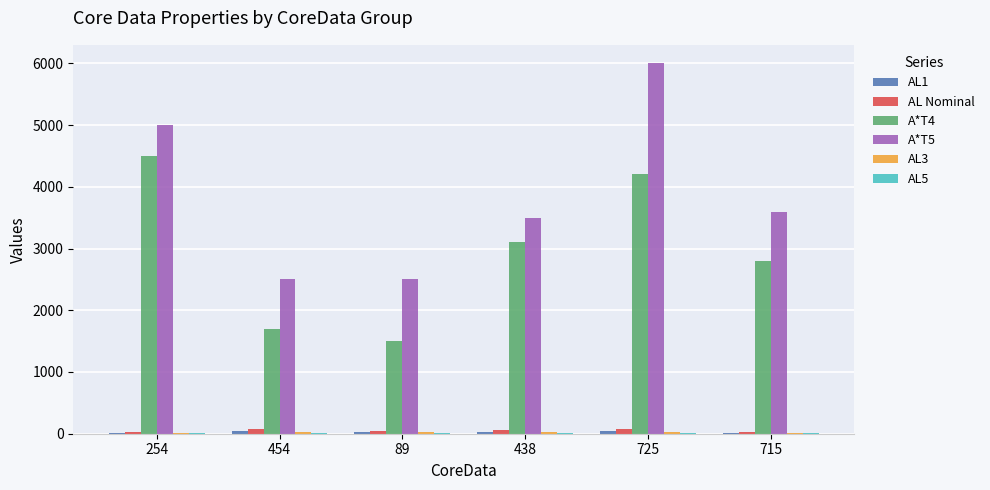

Is the value of AL Nominal at 715 greater than the value of A*T5 at 89?

No